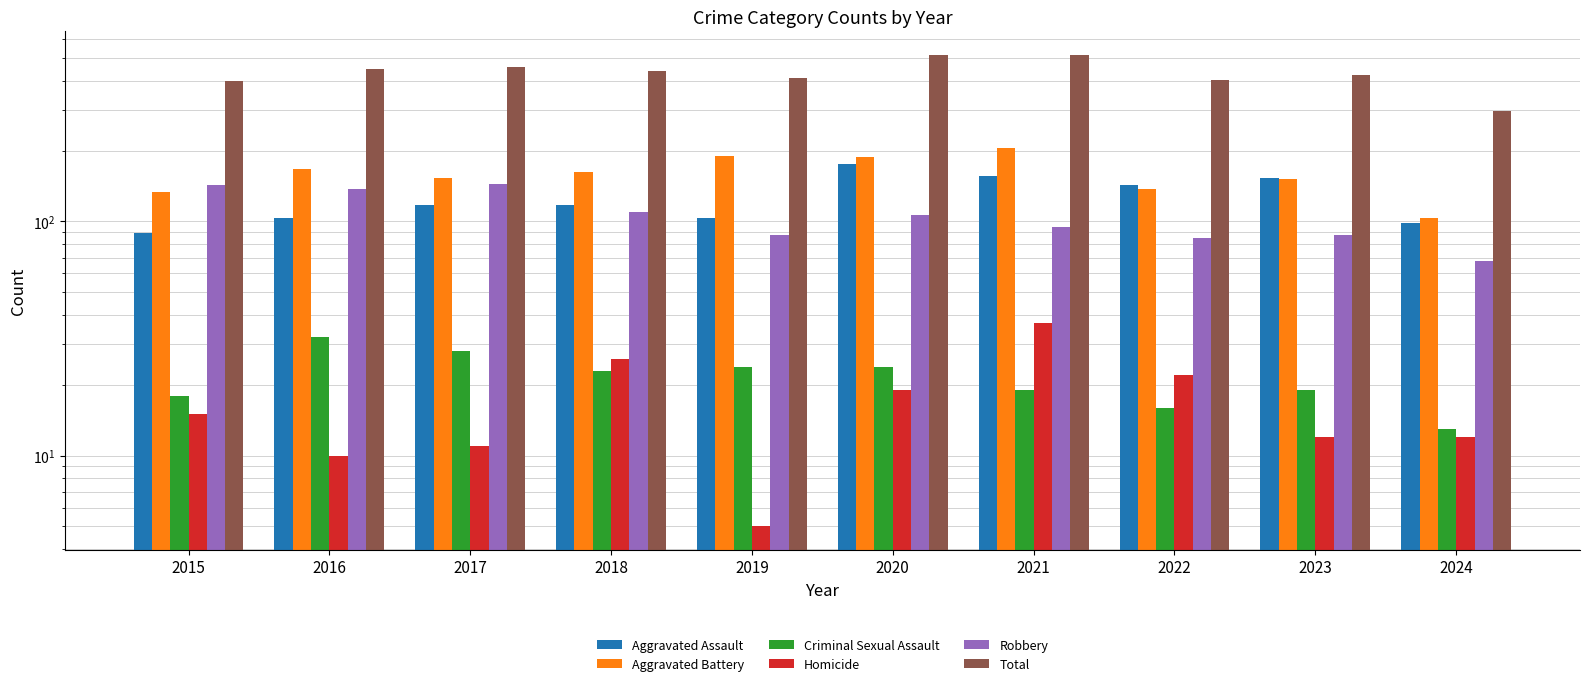

Read the Total value at 2016.

450